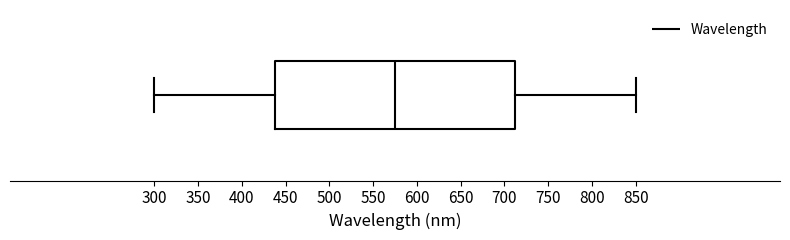

Transcribe this box plot: give where the median line is, the range the box spans, and where the two whiskers end, as read against the x-axis. The values are not printed on the chart, so give them approximately, as read against the axis.

median 575, box 440 to 715, whiskers 300 to 850